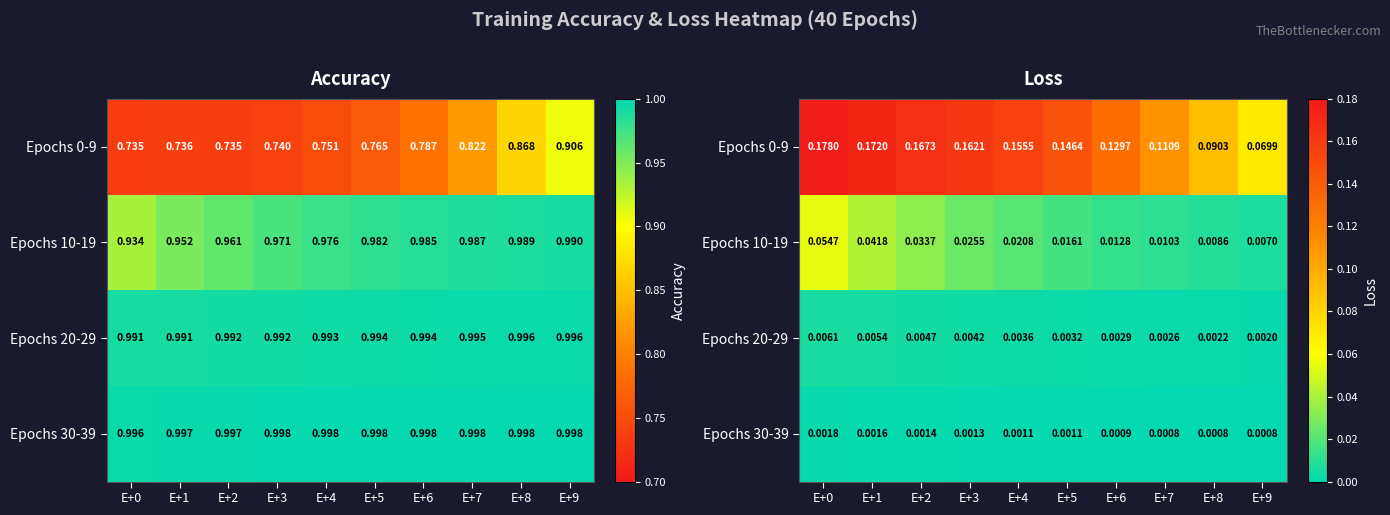

The value of Epochs 20-29 at E+2 is 0.0. True or false?

True